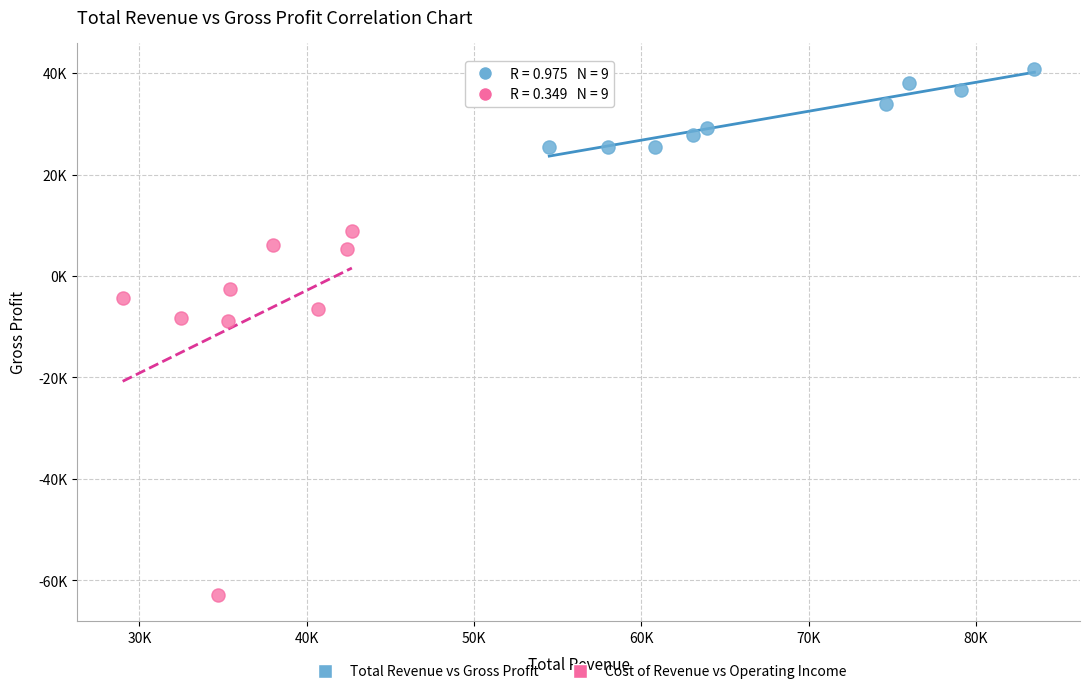

Which series reaches the maximum Y coordinate?

Total Revenue vs Gross Profit